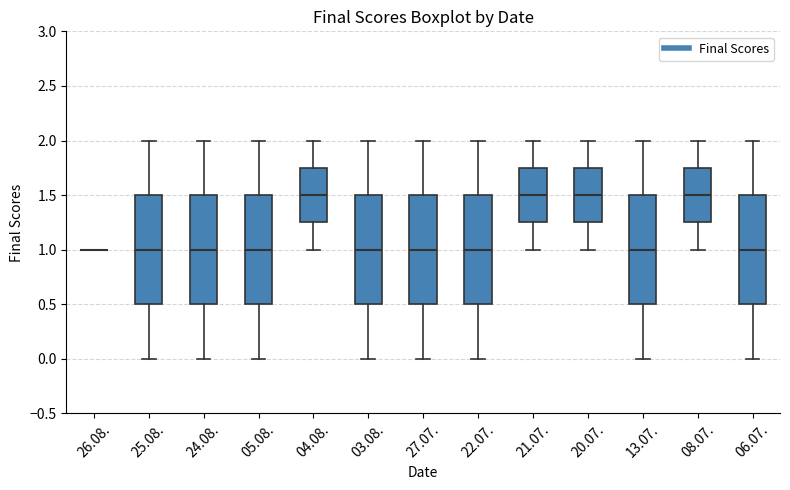

Reading left to right, read every box against the y-axis: the position of its median line, the range the box covers, and the ends of its whiskers. The values are not printed on the chart, so give them approximately, as read against the axis.

26.08.: box collapsed to a line at 1.00, whiskers 1.00 to 1.00
25.08.: median 1.00, box 0.50 to 1.50, whiskers 0.00 to 2.00
24.08.: median 1.00, box 0.50 to 1.50, whiskers 0.00 to 2.00
05.08.: median 1.00, box 0.50 to 1.50, whiskers 0.00 to 2.00
04.08.: median 1.50, box 1.25 to 1.75, whiskers 1.00 to 2.00
03.08.: median 1.00, box 0.50 to 1.50, whiskers 0.00 to 2.00
27.07.: median 1.00, box 0.50 to 1.50, whiskers 0.00 to 2.00
22.07.: median 1.00, box 0.50 to 1.50, whiskers 0.00 to 2.00
21.07.: median 1.50, box 1.25 to 1.75, whiskers 1.00 to 2.00
20.07.: median 1.50, box 1.25 to 1.75, whiskers 1.00 to 2.00
13.07.: median 1.00, box 0.50 to 1.50, whiskers 0.00 to 2.00
08.07.: median 1.50, box 1.25 to 1.75, whiskers 1.00 to 2.00
06.07.: median 1.00, box 0.50 to 1.50, whiskers 0.00 to 2.00